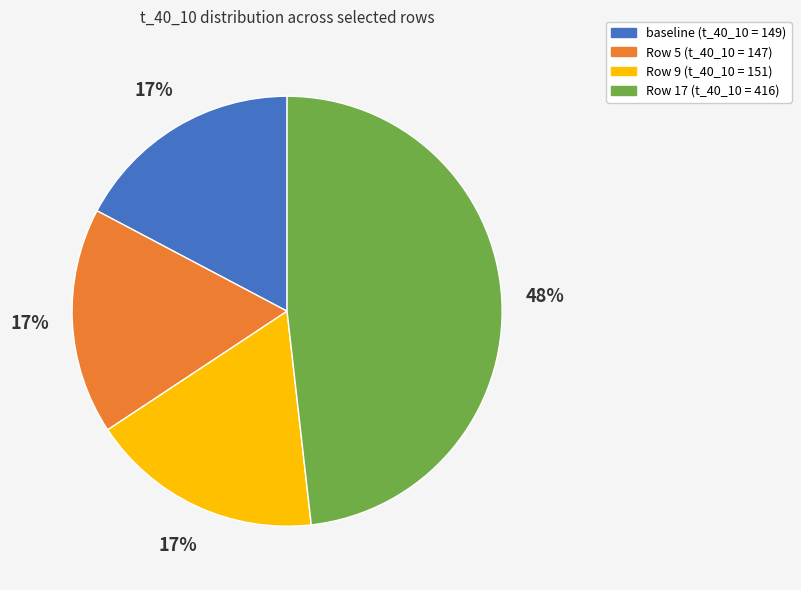

To the nearest percent, what is the difference between the largest and smallest slice percentages?

31%